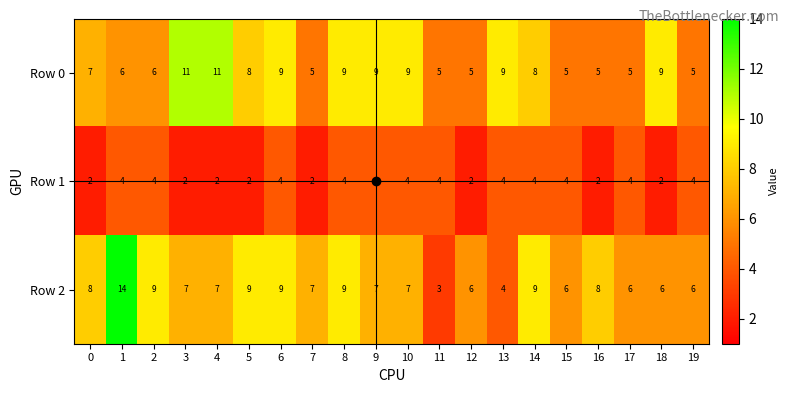

List the series in order of their peak value, lowest first.

Row 1, Row 0, Row 2